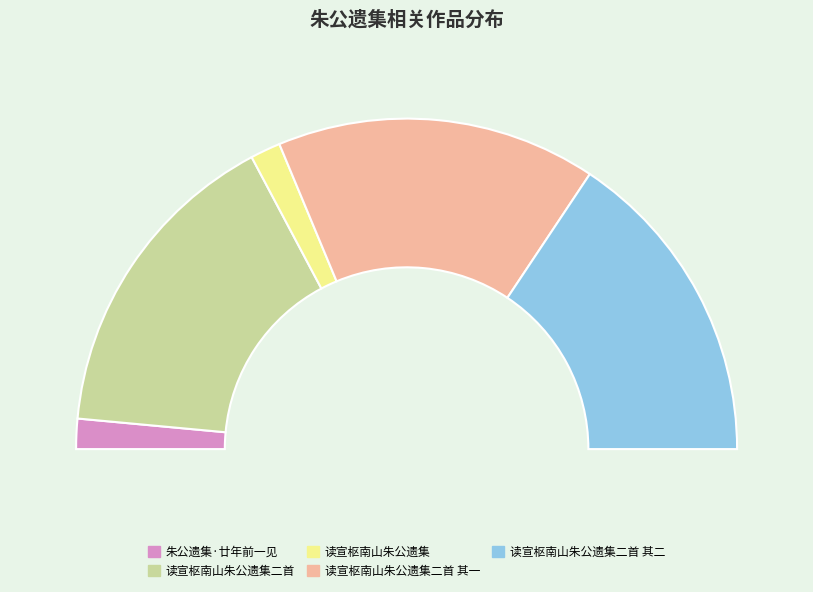

True or false: 读宣枢南山朱公遗集二首 其一 accounts for 26% of the total.

False